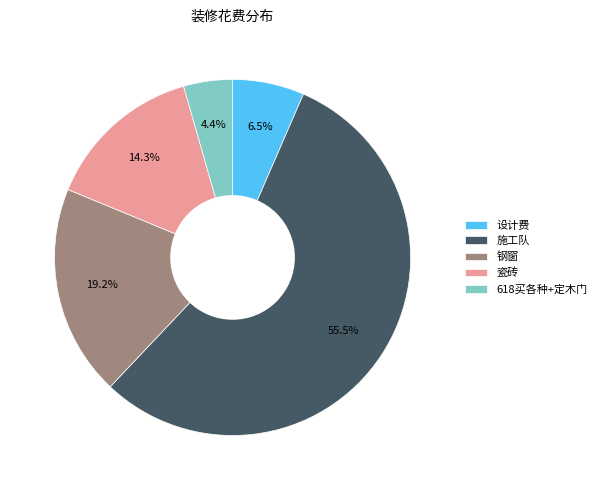

How many segments does this pie chart have?

5